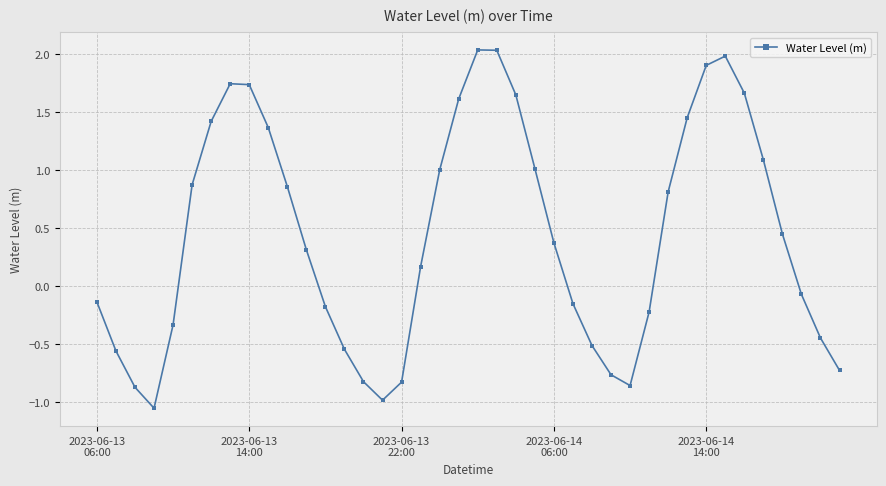

Does the chart have visible grid lines?

Yes